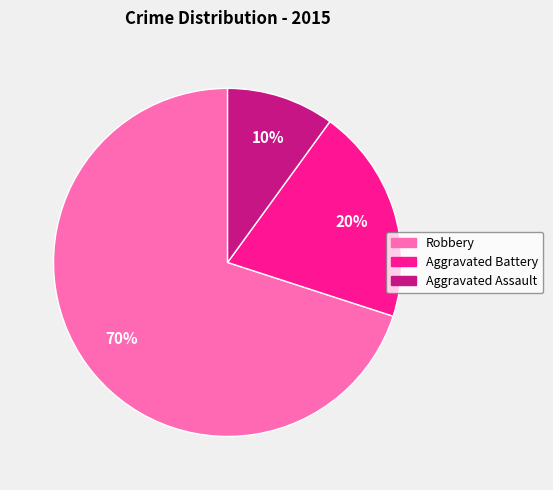

To the nearest percent, what is the average slice percentage?

33%